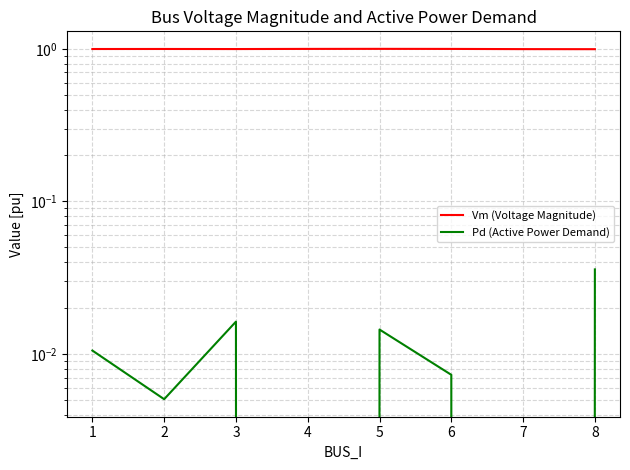

True or false: Vm (Voltage Magnitude) and Pd (Active Power Demand) intersect in this chart.

False